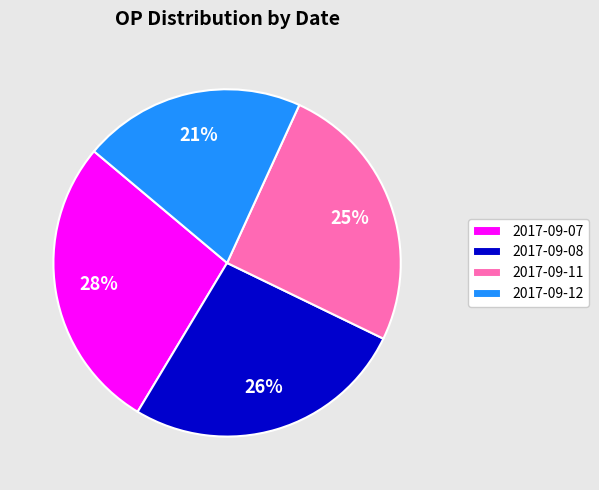

Is the sum of 2017-09-12 and 2017-09-07 greater than half?

No